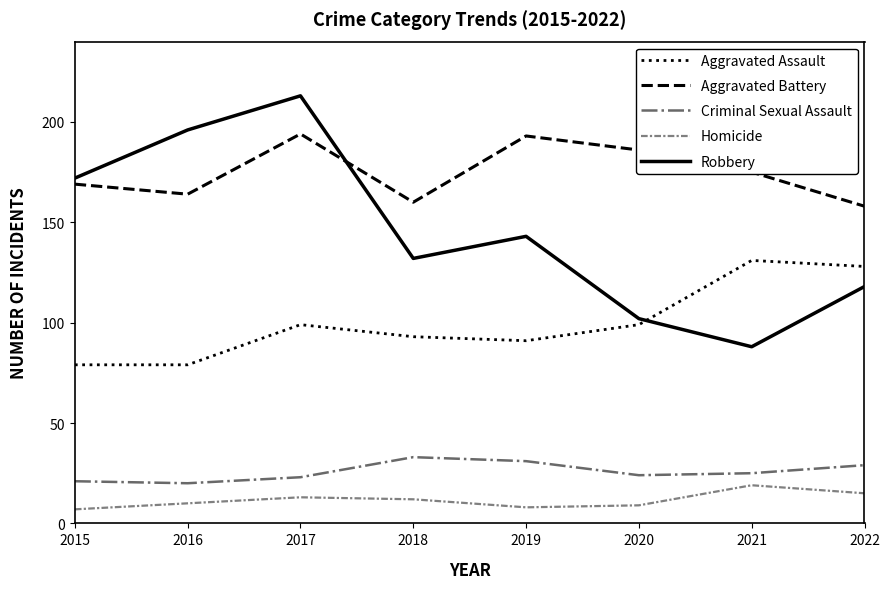

Rank the series at 2021 from lowest to highest value.

Homicide, Criminal Sexual Assault, Robbery, Aggravated Assault, Aggravated Battery